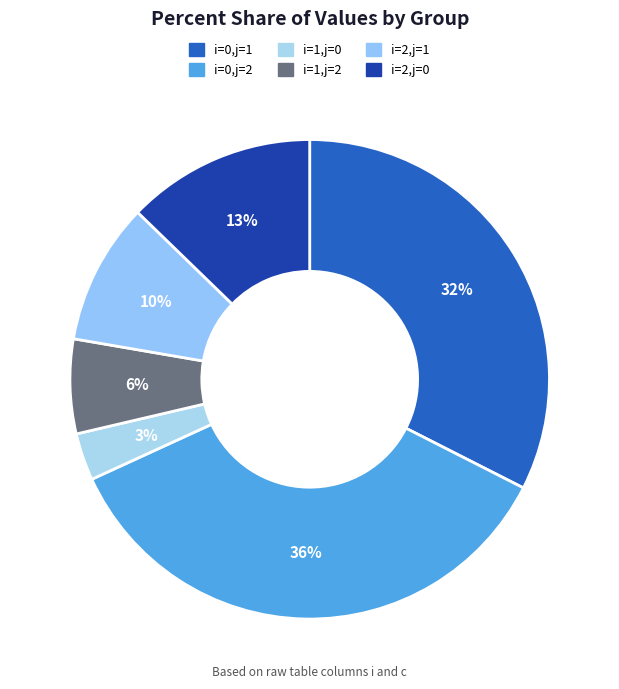

To the nearest percent, what percentage of the pie is i=1,j=0?

3%